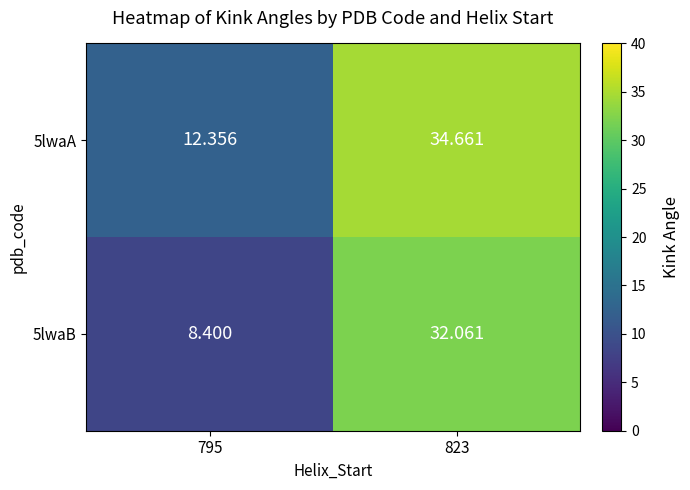

Is the value of 5lwaA at 823 greater than the value of 5lwaB at 795?

Yes